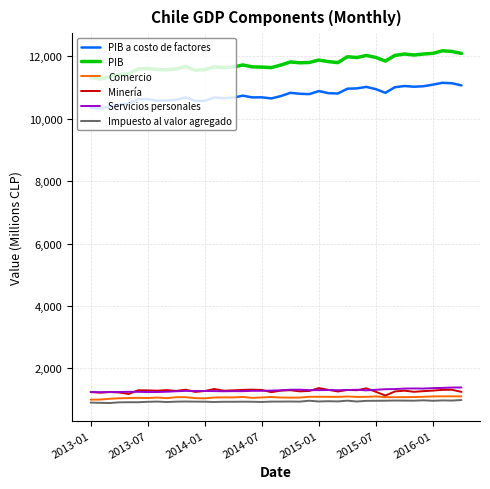

True or false: PIB and PIB a costo de factores intersect in this chart.

False